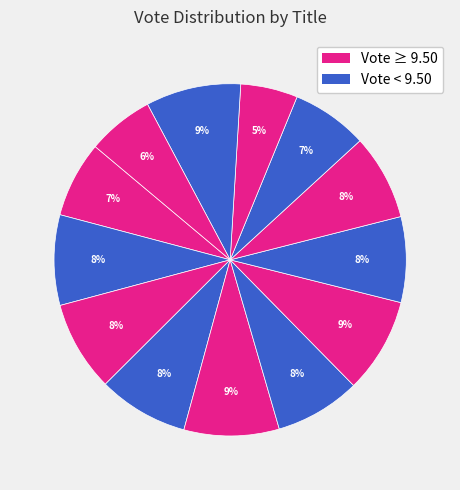

Is there any slice that represents more than half of the pie?

No